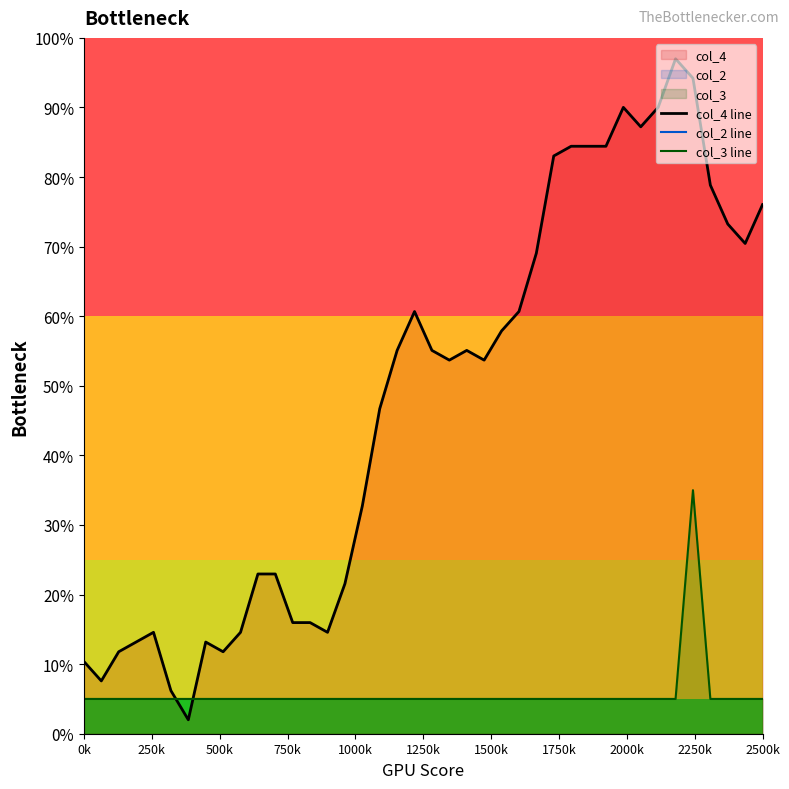

True or false: col_4 line has more than 2 points higher than both neighbors.

True